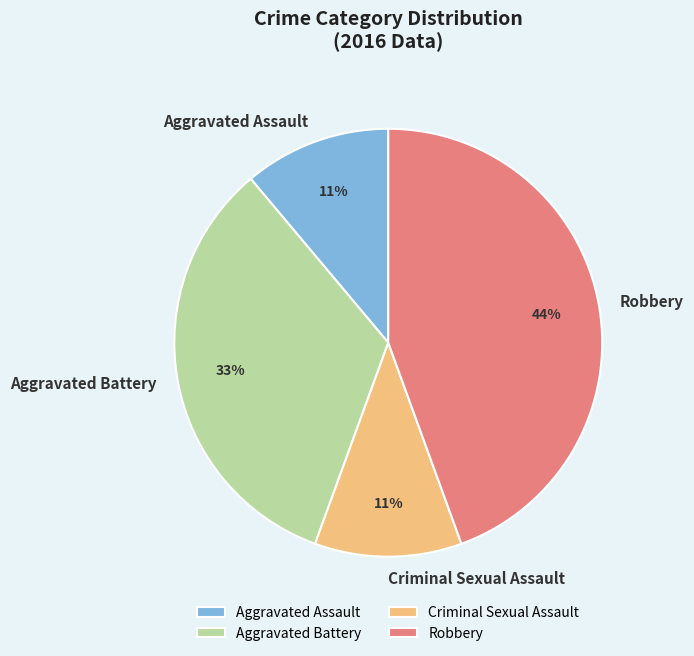

What percentage is the Criminal Sexual Assault slice, to the nearest percent?

11%